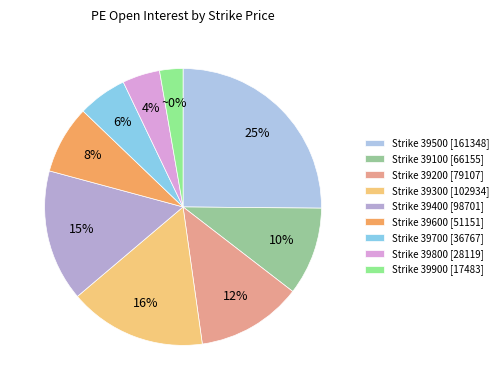

To the nearest percent, what is the combined percentage of 39600 and 39400?

23%